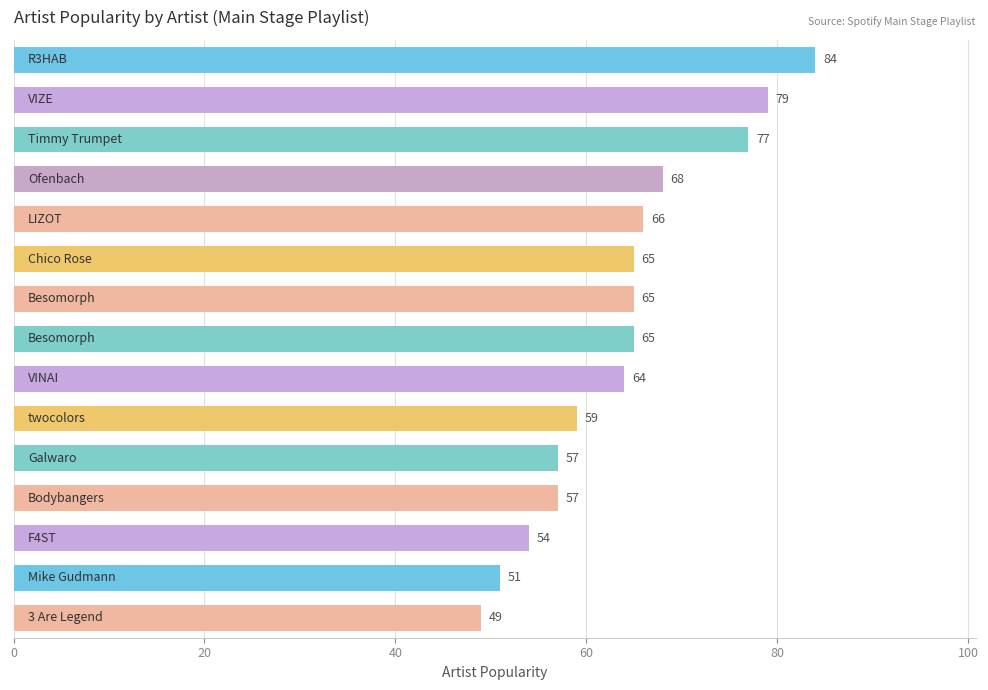

What is the sum of all values?

960